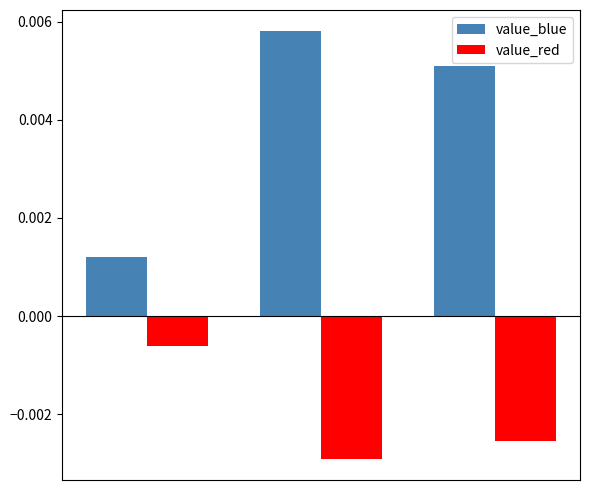

Rank the series by their maximum value, from highest to lowest.

value_blue, value_red